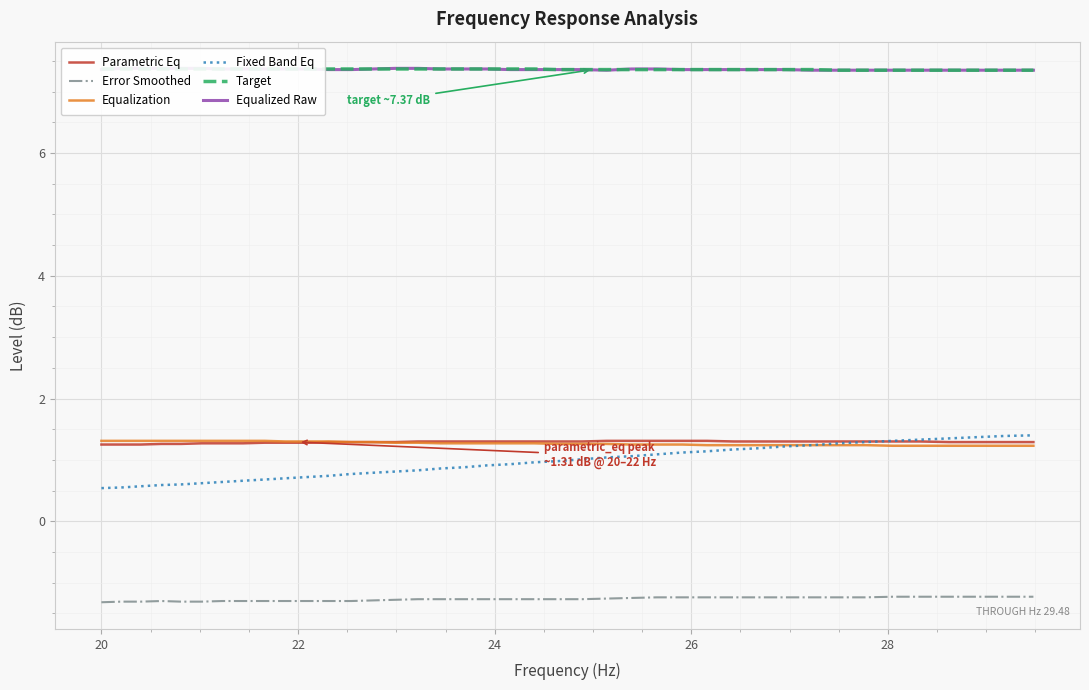

What is the highest value of the Equalization series?

1.3